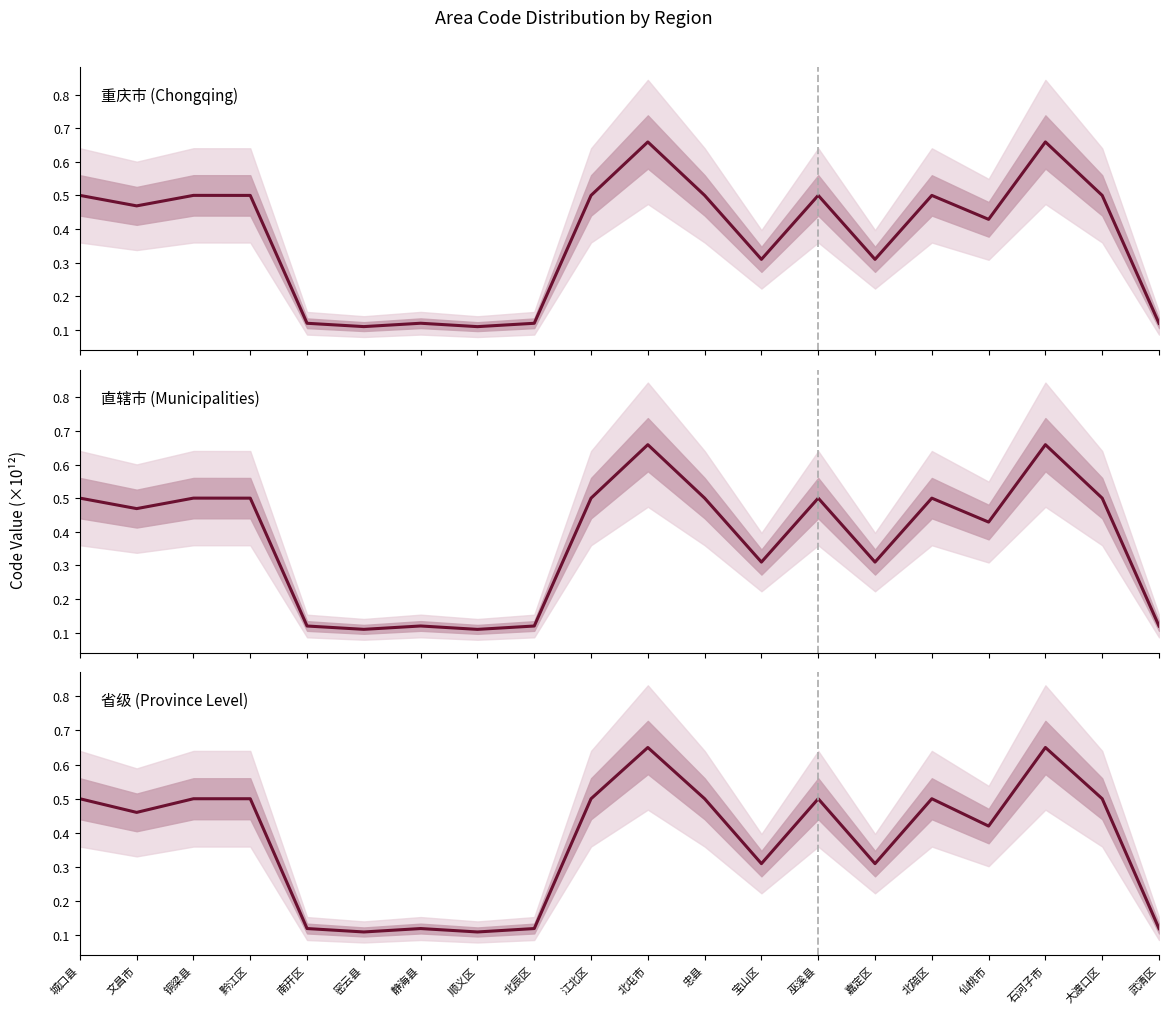

What is the label of the 17th point from the right?

黔江区